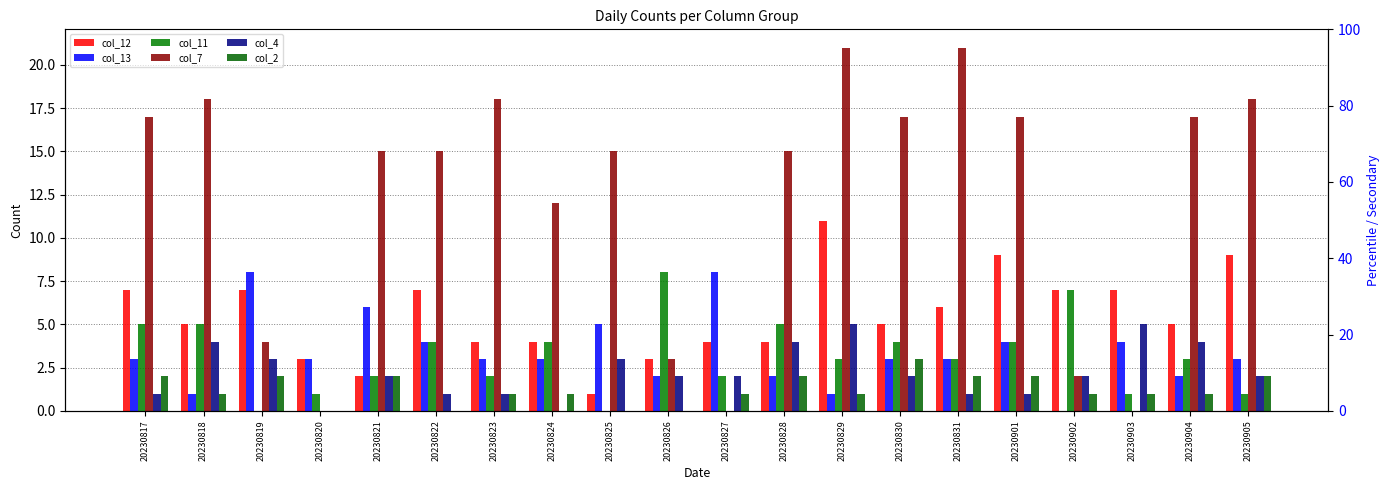

Where does the col_2 series first go above 1?

20230817